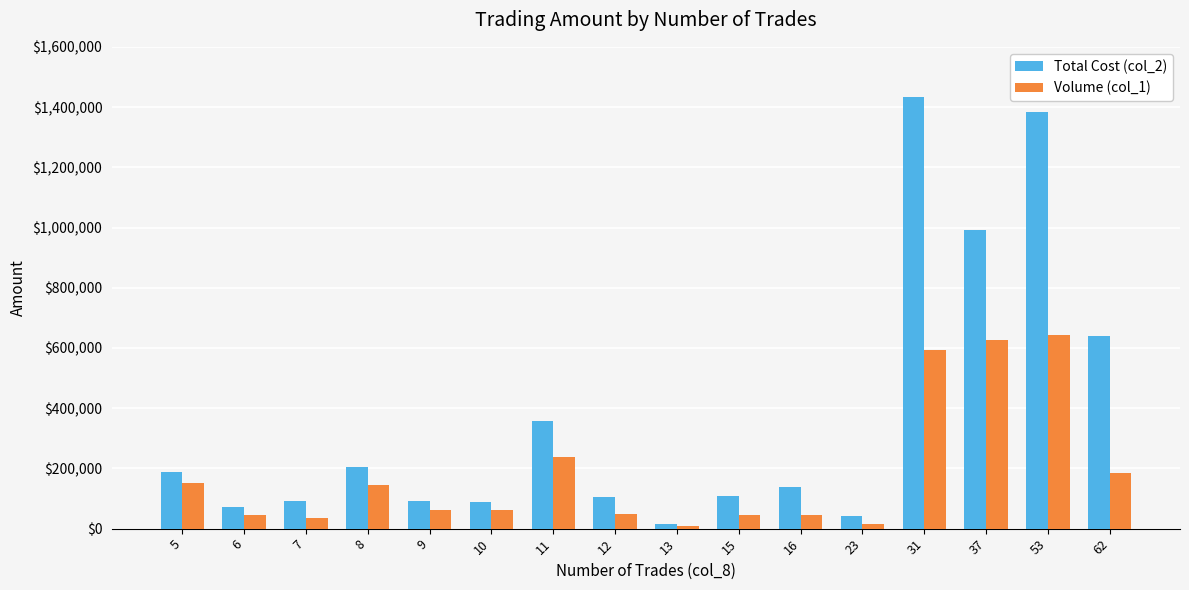

What is the difference between the maximum and minimum values in the Total Cost (col_2) series?

1417890